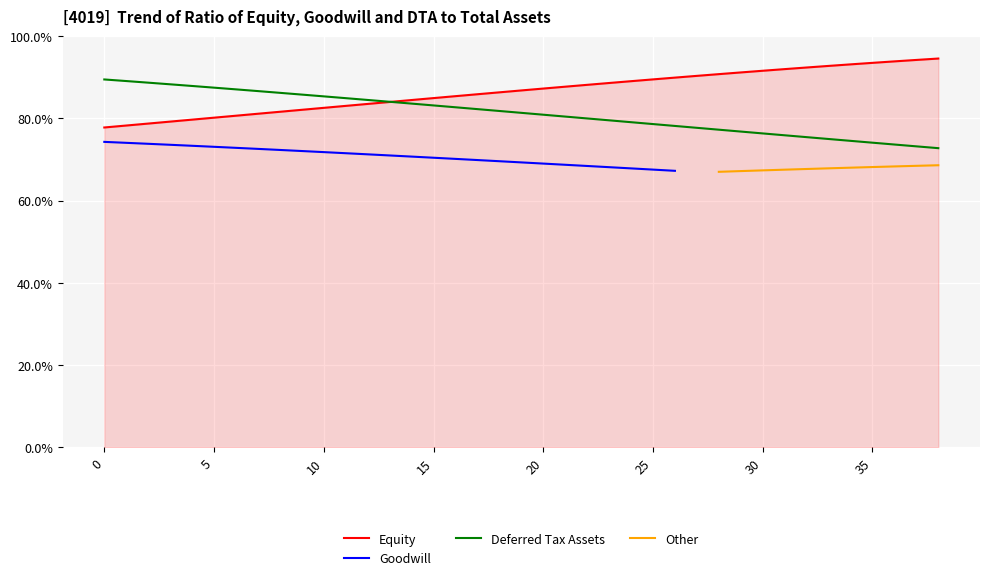

Between 14 and 13, which is larger?

14